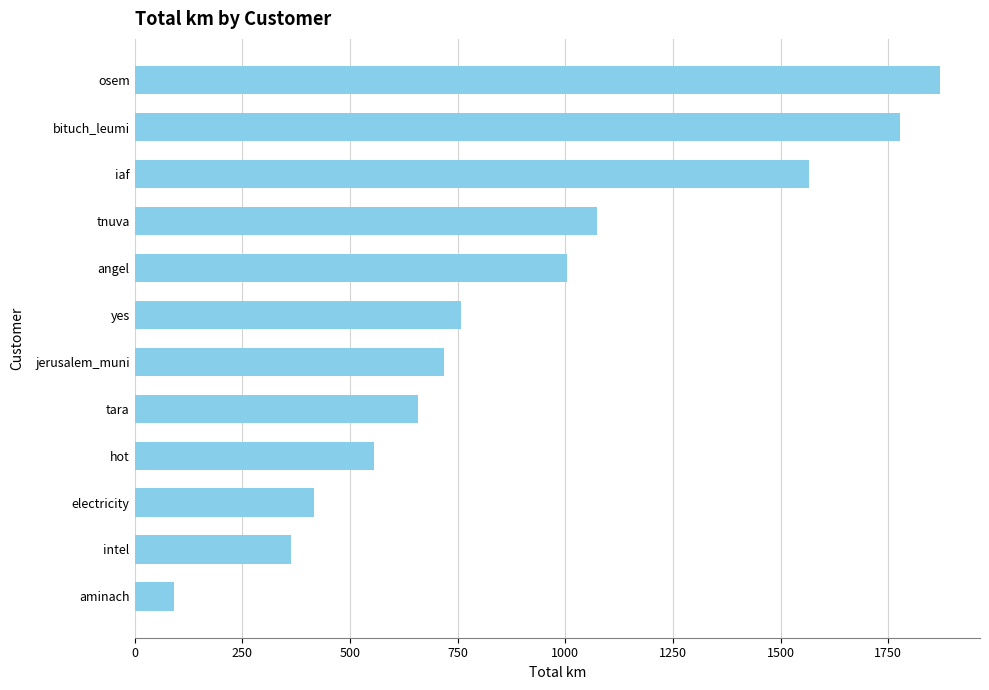

How many bars are there in total?

12